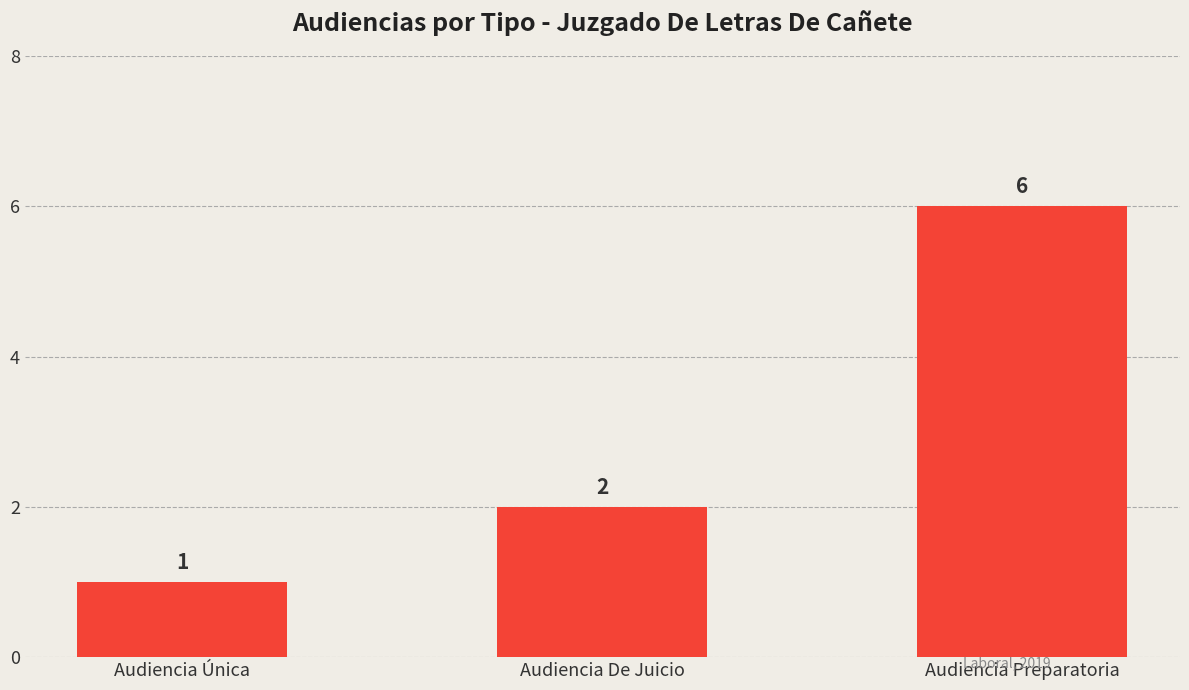

Between Audiencia Preparatoria and Audiencia De Juicio, which is larger?

Audiencia Preparatoria